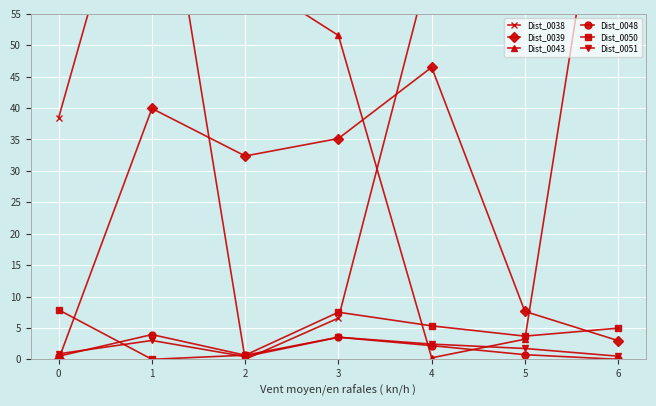

What is the sum of all Dist_0048 values?

11.5